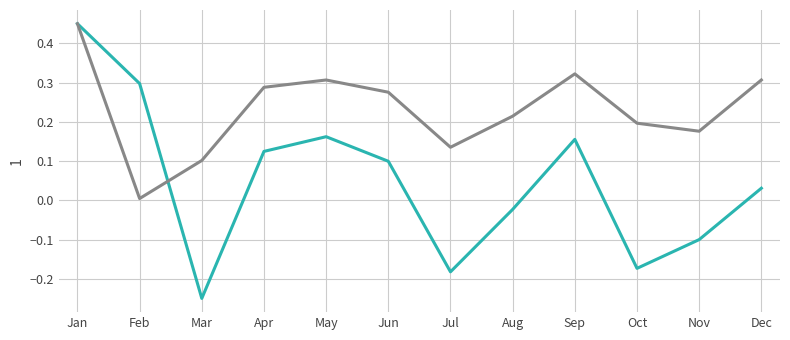

At which category is the sum across all series the highest?

Jan